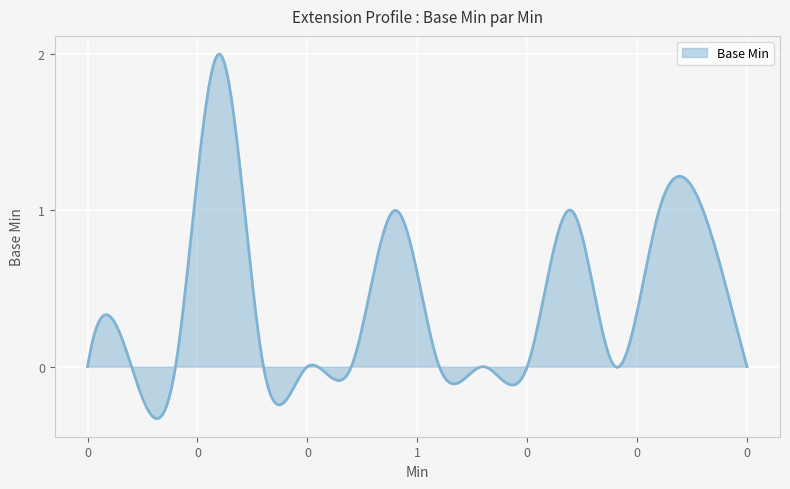

Does the chart have visible grid lines?

Yes